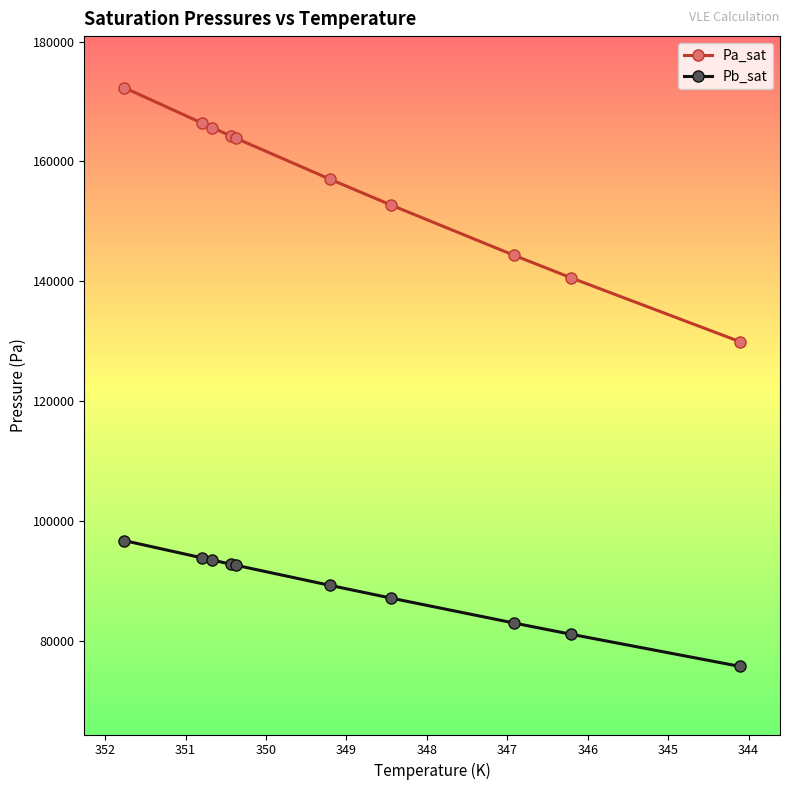

The value of Pb_sat at 349 is 53400.3. True or false?

False